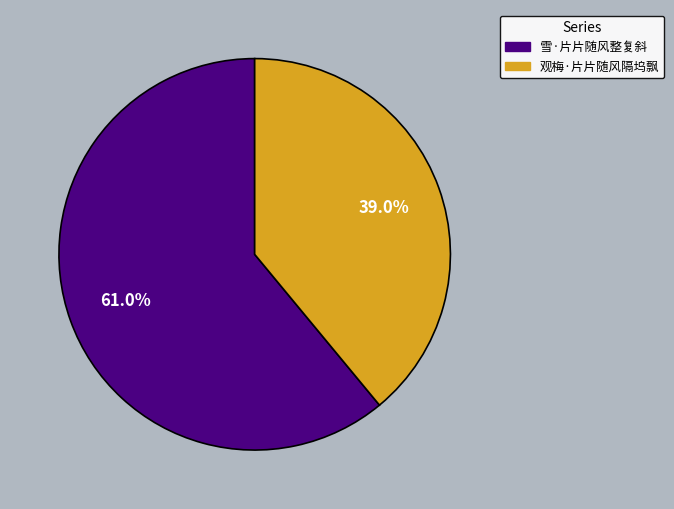

What is the smallest slice in the pie chart?

观梅·片片随风隔坞飘